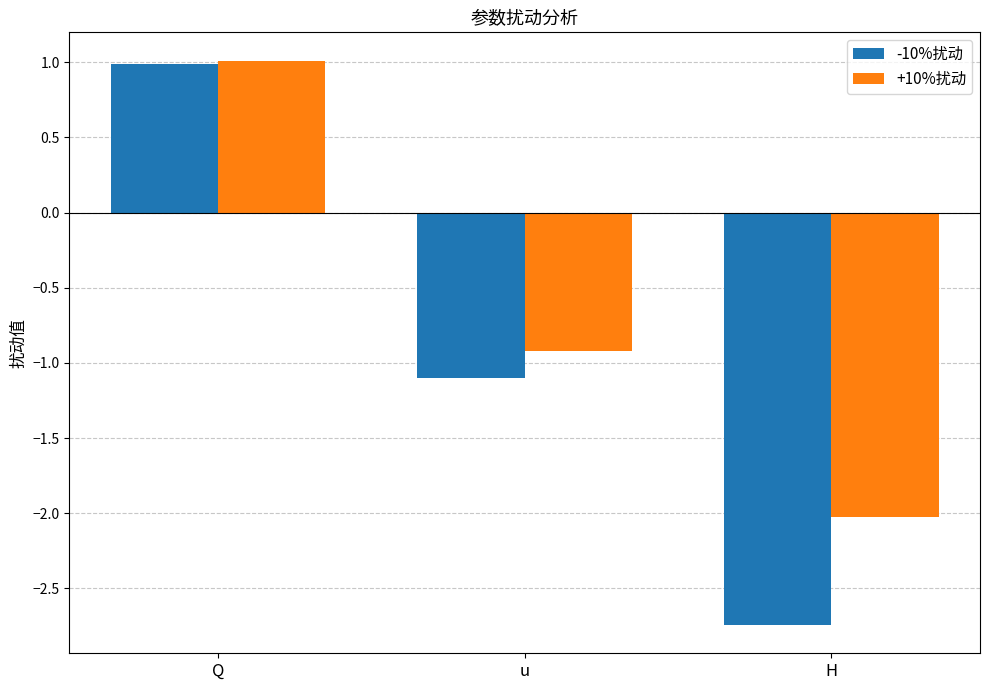

The value of +10%扰动 at H is -2.0. True or false?

True